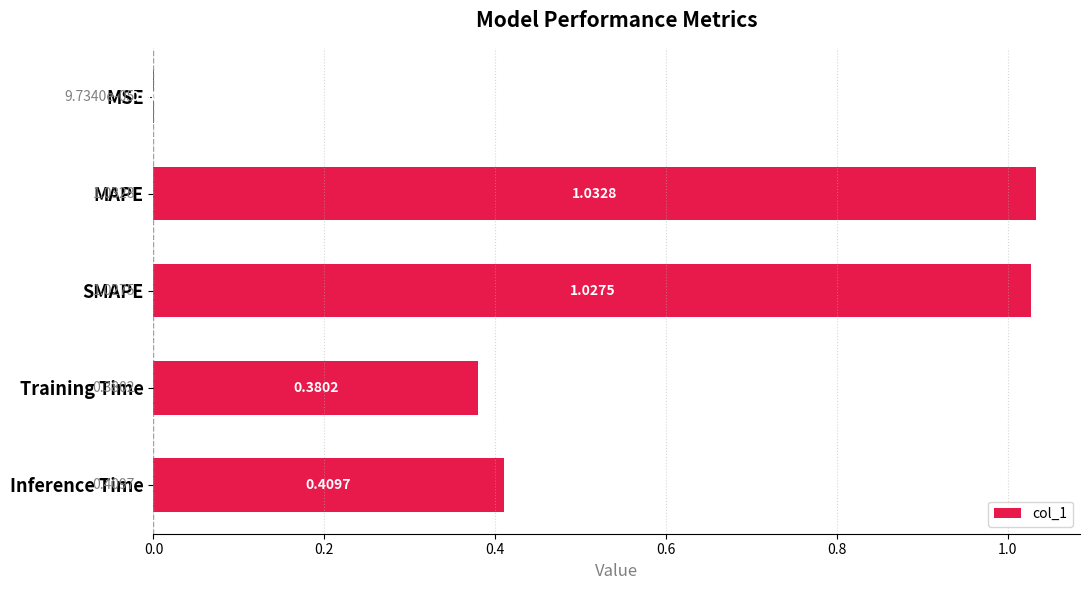

What is the sum of all values?

2.9